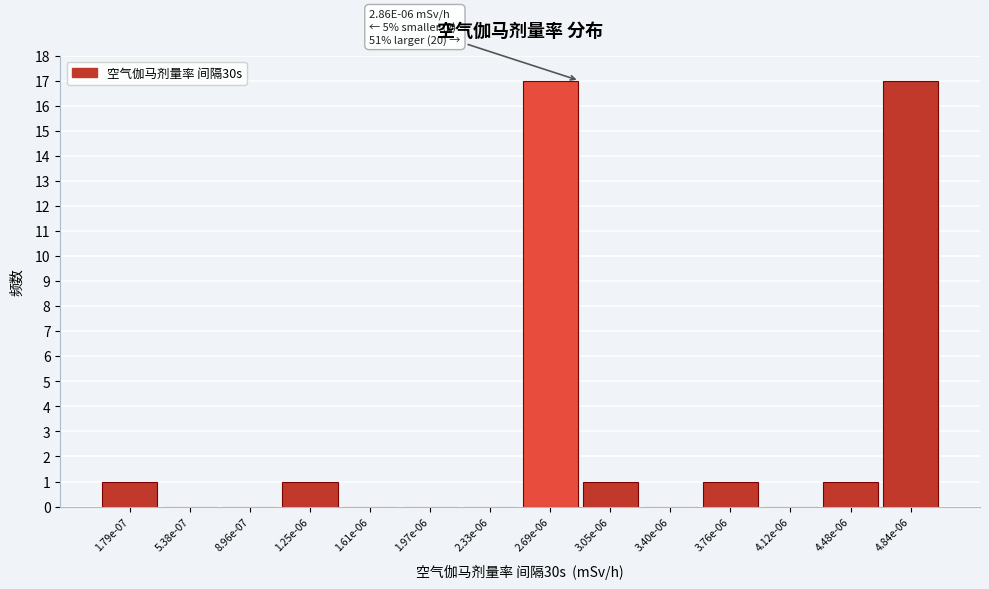

Reading right to left, transcribe all the data shown in this chart.

4.84e-06=17	4.48e-06=1	4.12e-06=0	3.76e-06=1	3.40e-06=0	3.05e-06=1	2.69e-06=17	2.33e-06=0	1.97e-06=0	1.61e-06=0	1.25e-06=1	8.96e-07=0	5.38e-07=0	1.79e-07=1